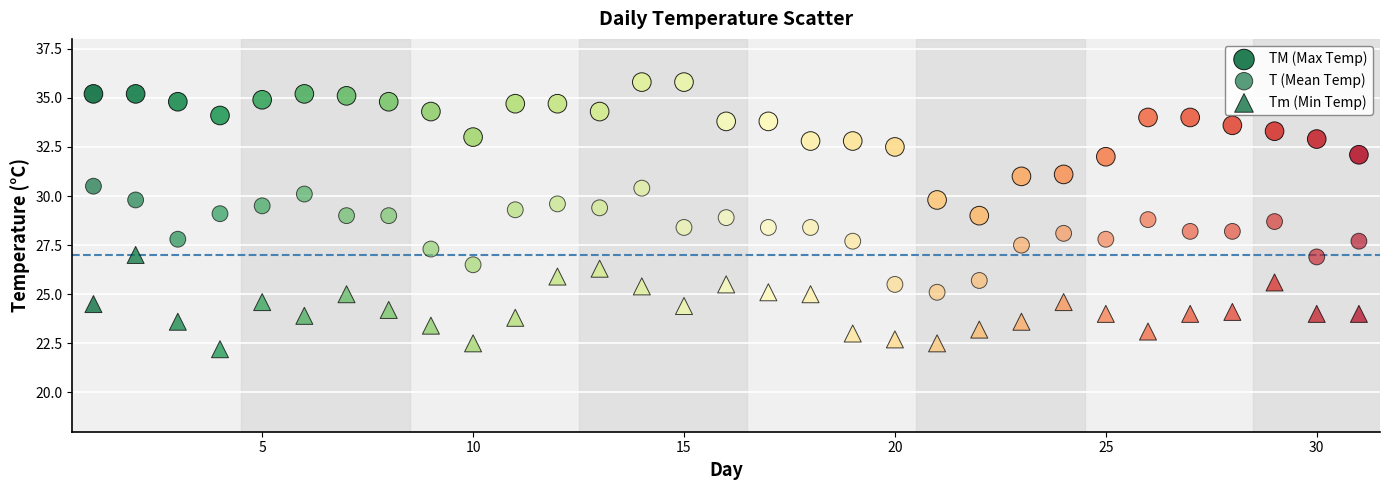

How many data points are displayed?

93